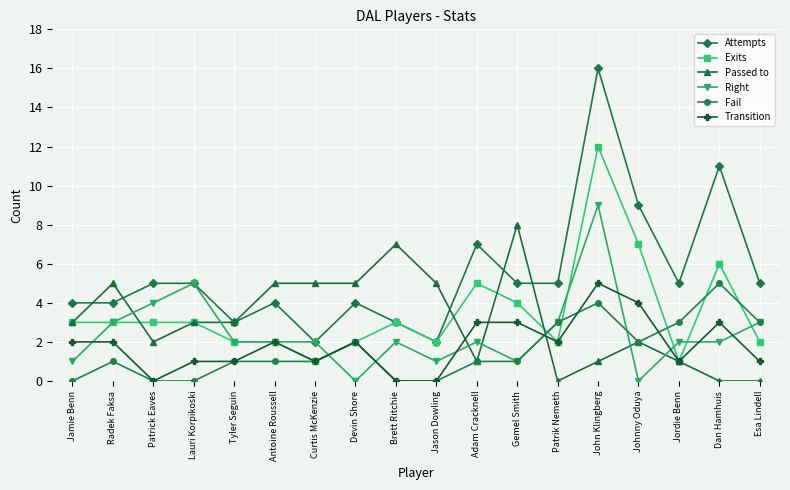

Read the Transition value at Antoine Roussell.

2